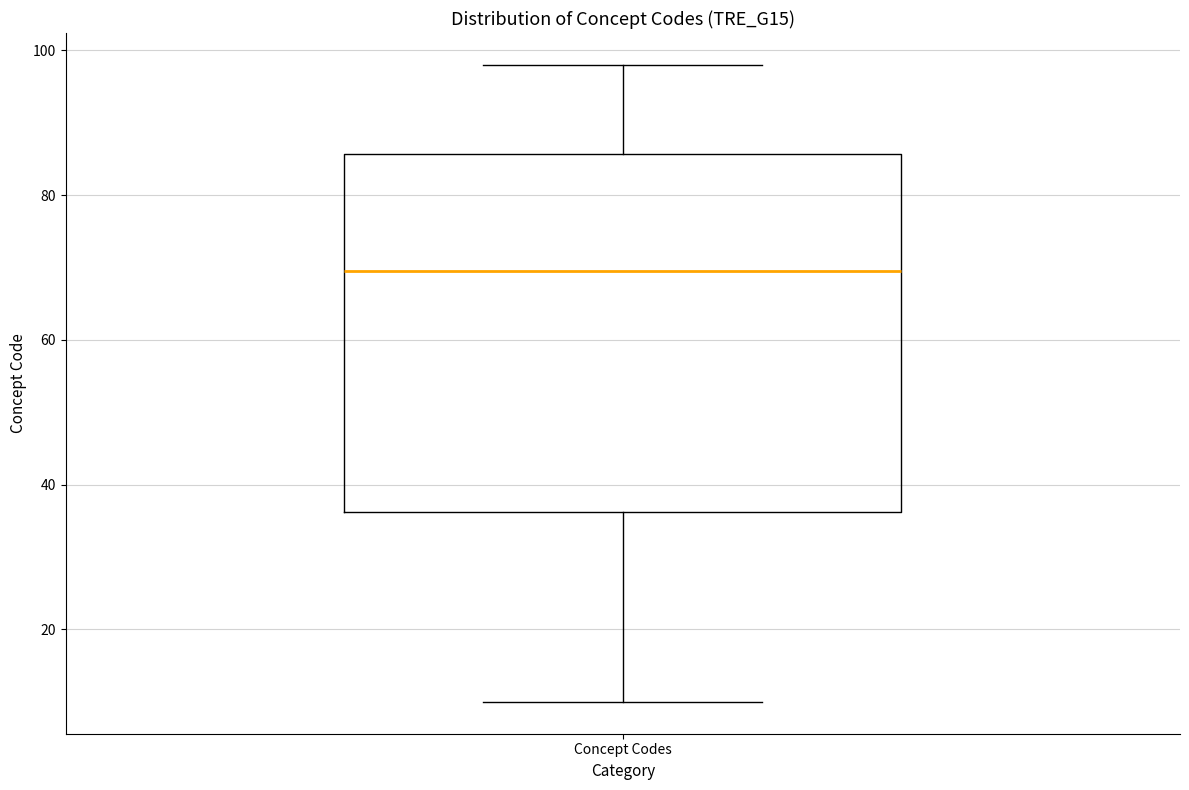

Transcribe this box plot: give where the median line is, the range the box spans, and where the two whiskers end, as read against the y-axis. The values are not printed on the chart, so give them approximately, as read against the axis.

median 70, box 36 to 86, whiskers 10 to 98